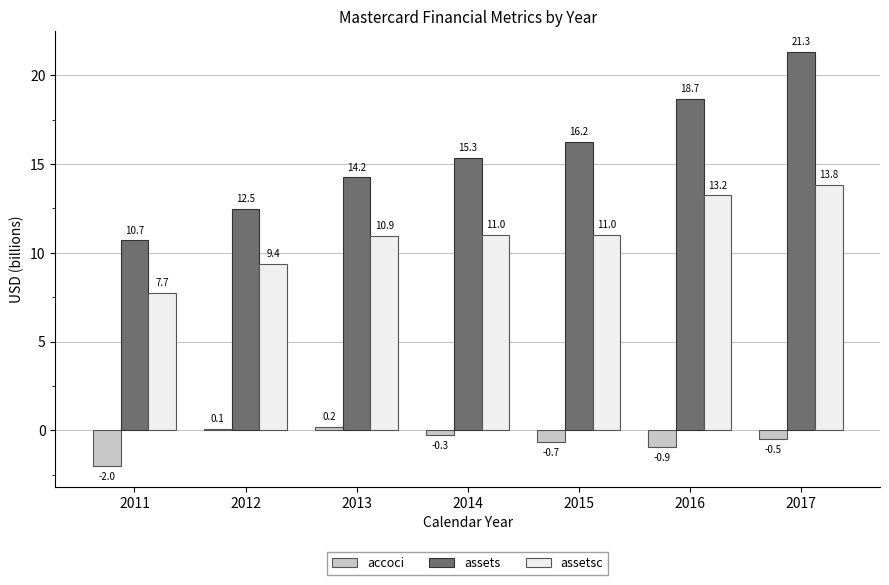

Is the value of accoci at 2015 greater than the value of assetsc at 2012?

No